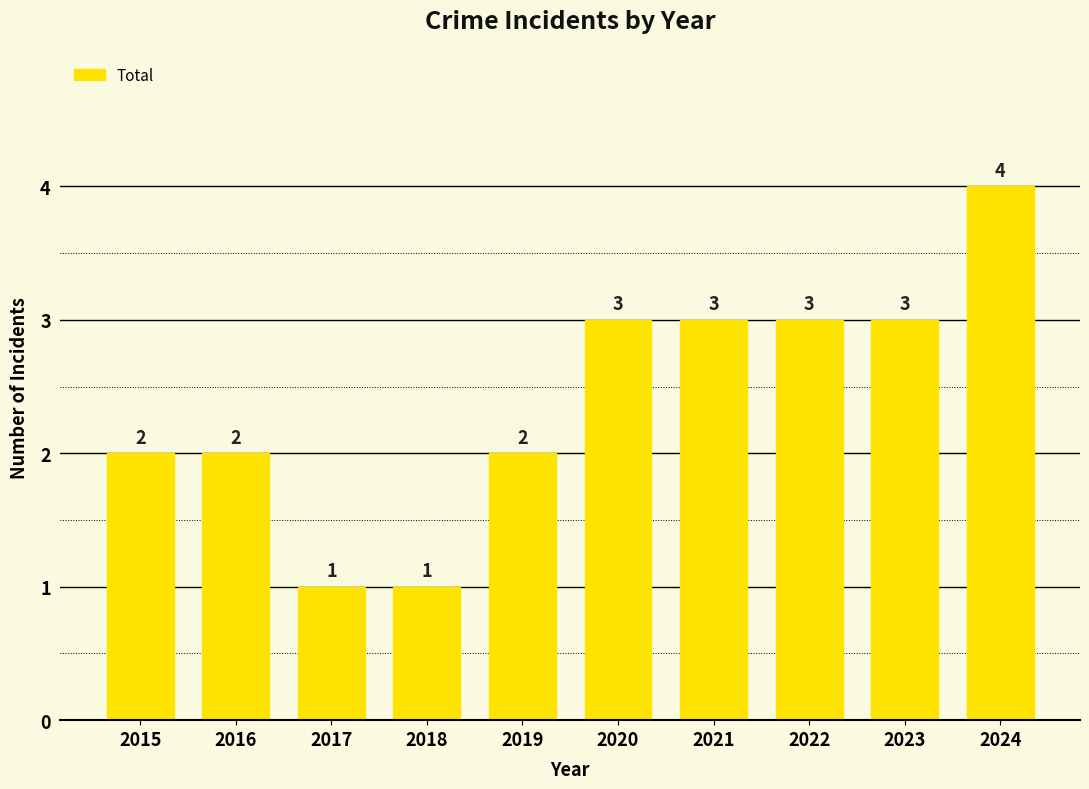

Count the values in the range 2 to 3.

7